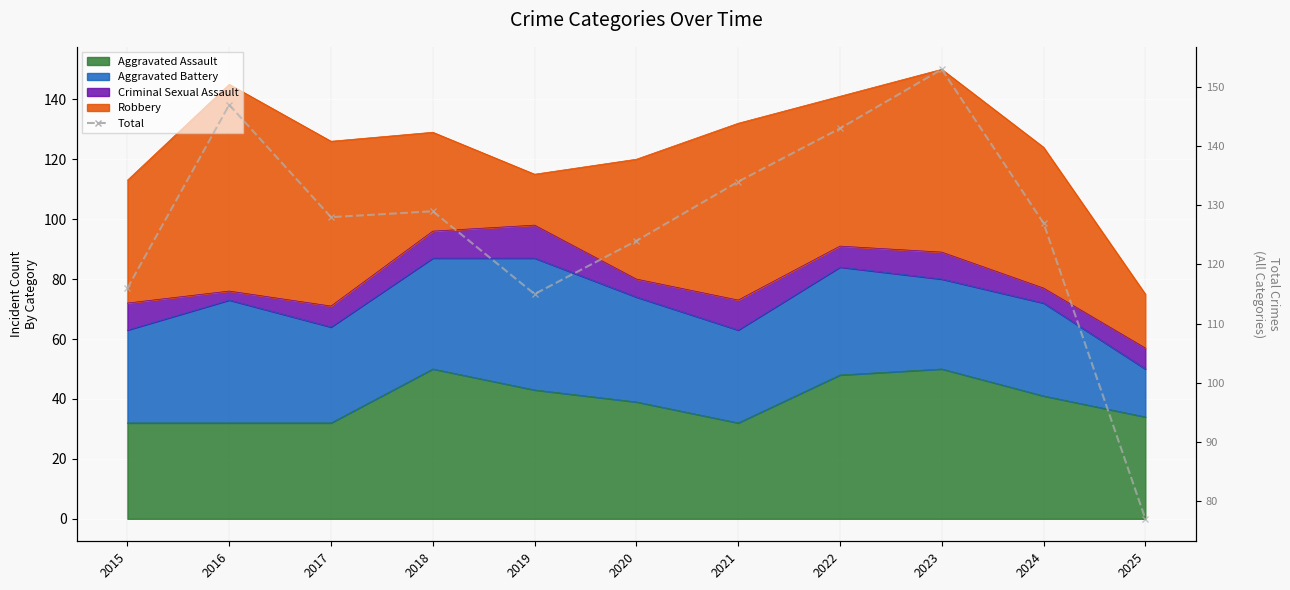

What is the average value?

127